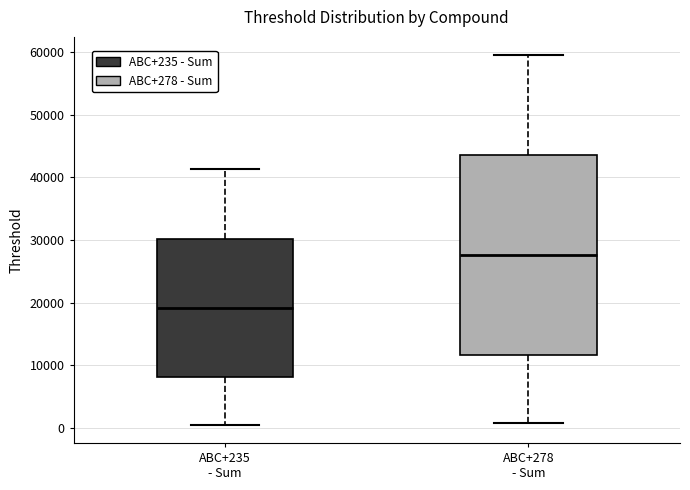

Reading left to right, read every box against the y-axis: the position of its median line, the range the box covers, and the ends of its whiskers. The values are not printed on the chart, so give them approximately, as read against the axis.

ABC+235 - Sum: median 19000, box 8000 to 30000, whiskers 1000 to 41000
ABC+278 - Sum: median 28000, box 12000 to 44000, whiskers 1000 to 59000